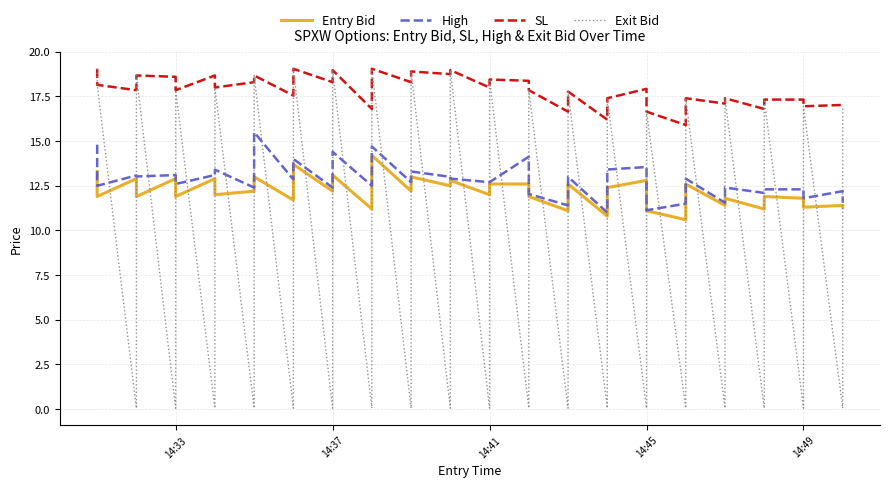

Which series has the largest total across all categories?

SL